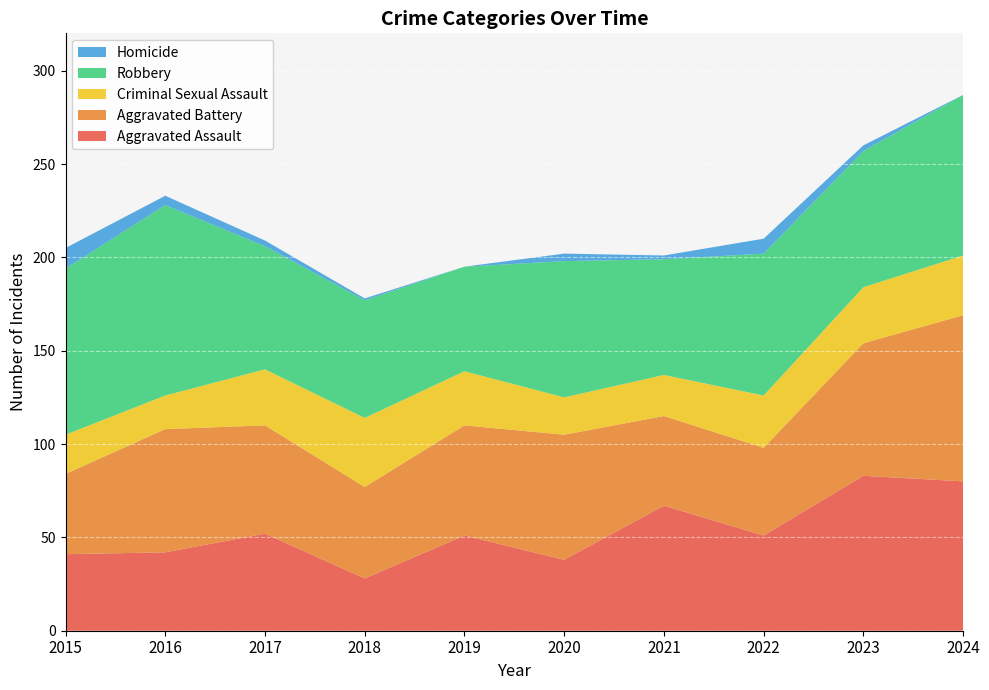

Reading left to right, extract all data points from this chart.

Aggravated Assault: 41	42	52	28	51	38	67	51	83	80
Aggravated Battery: 43	66	58	49	59	67	48	47	71	89
Criminal Sexual Assault: 21	18	30	37	29	20	22	28	30	32
Robbery: 89	102	66	63	56	73	62	76	73	86
Homicide: 11	5	3	1	0	4	2	8	3	0